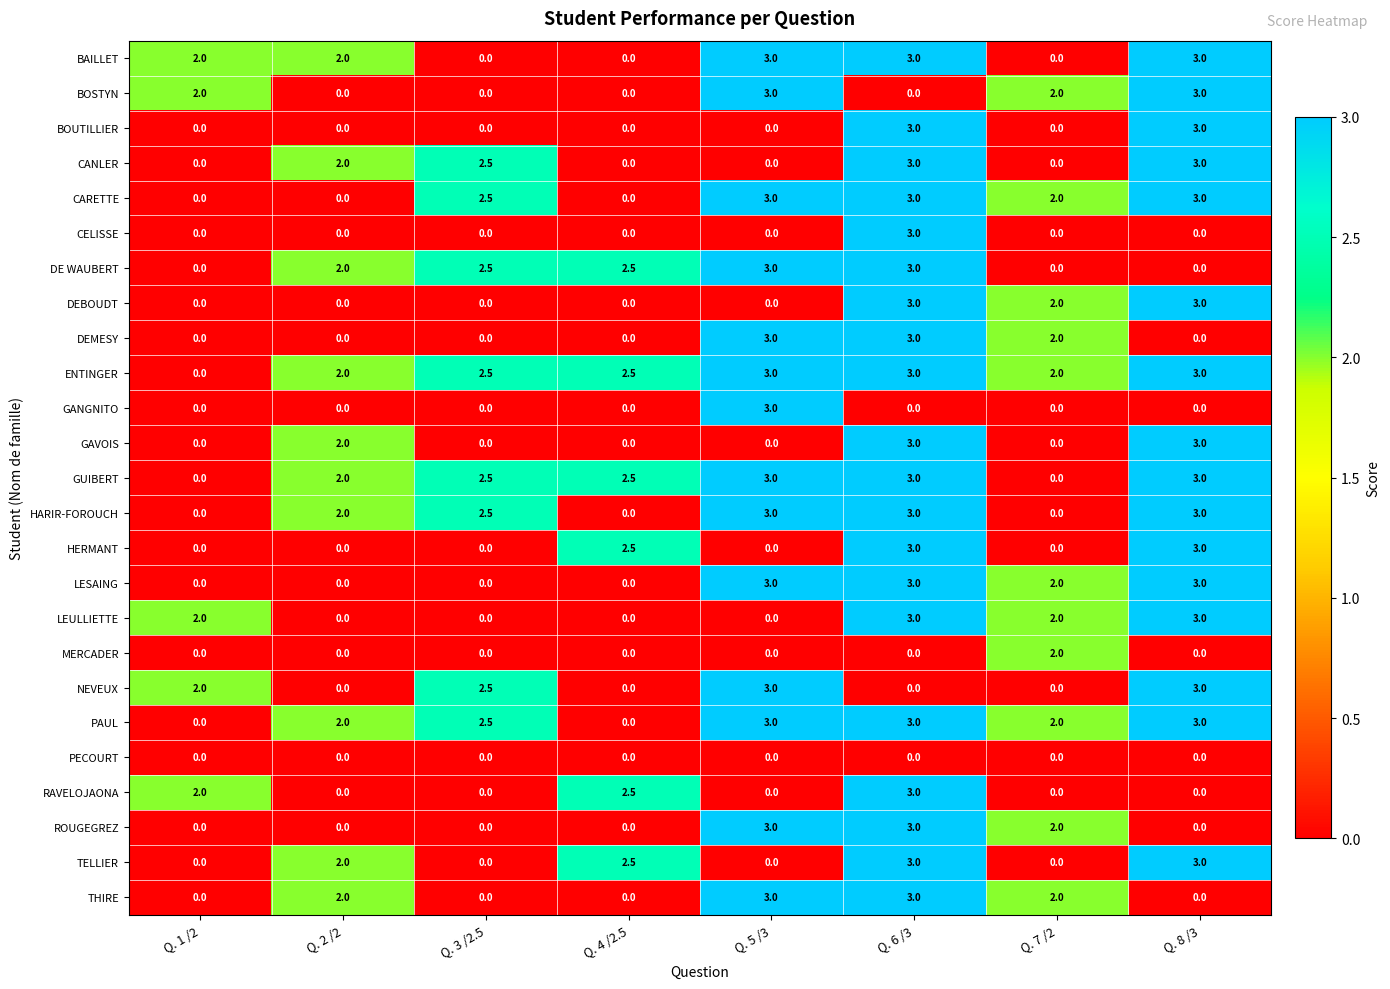

The value of RAVELOJAONA at Q. 4 /2.5 is 2.5. True or false?

True